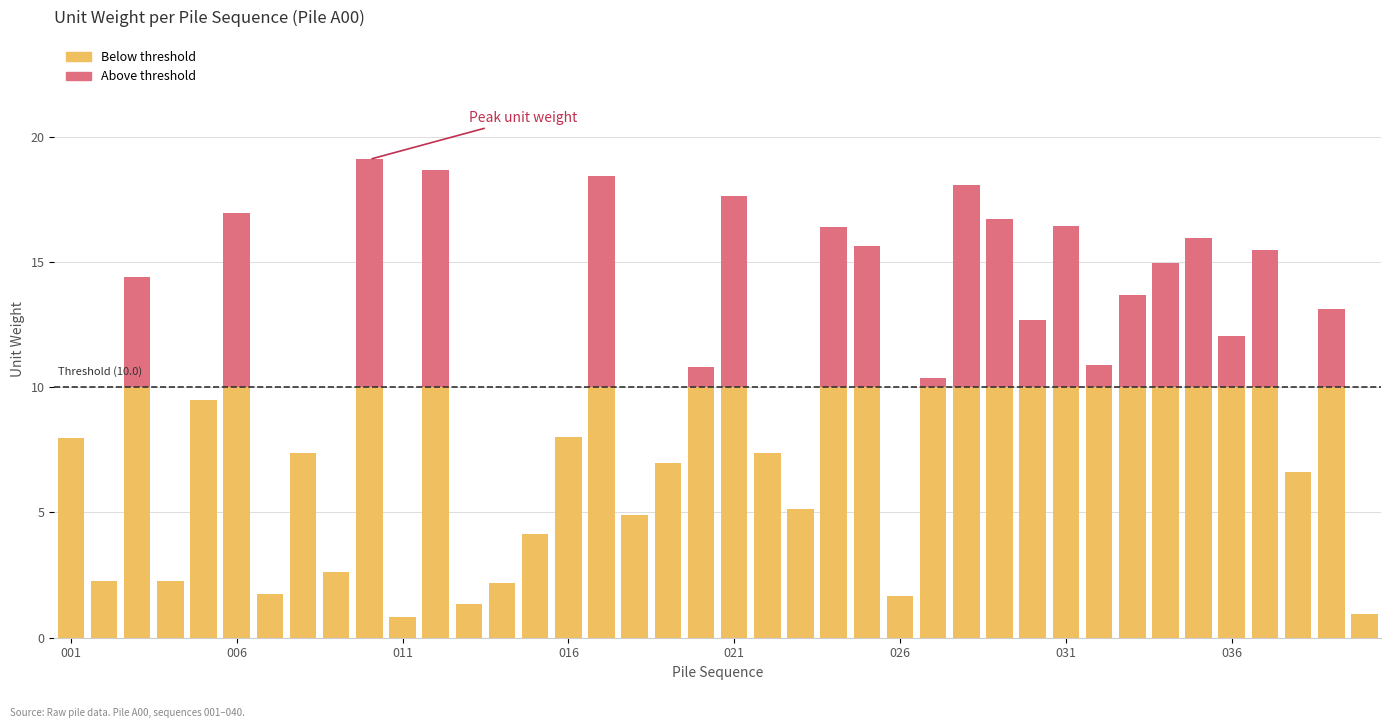

Are the bars grouped side by side (vs. stacked)?

No